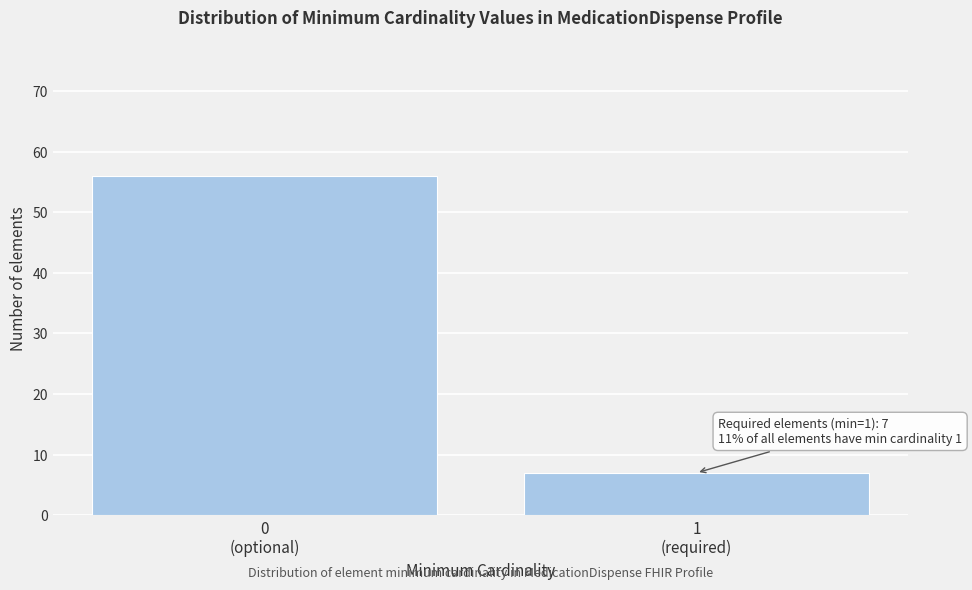

Reading left to right, extract all data points from this chart.

56	7